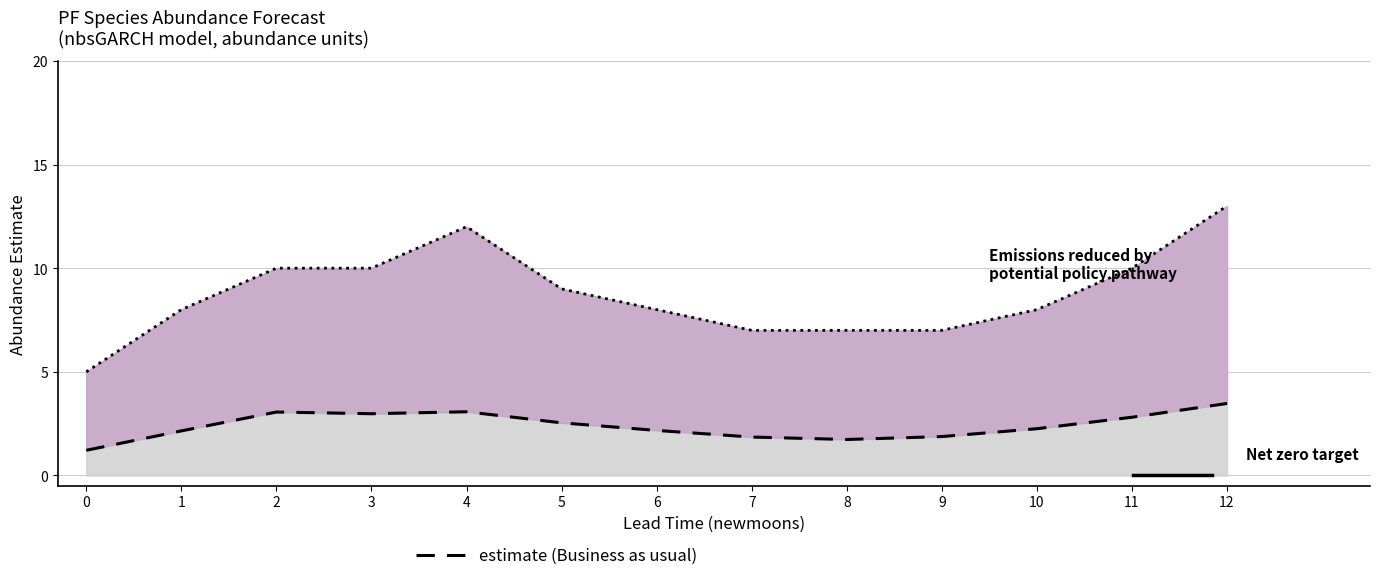

True or false: upper_pi and estimate intersect in this chart.

False